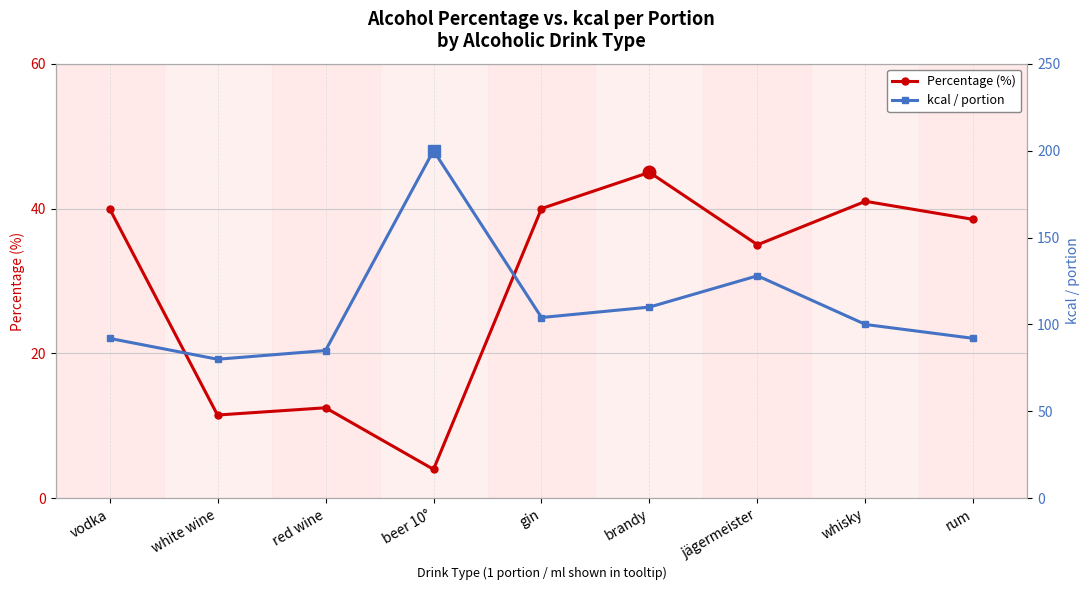

How many data points in Percentage (%) are less than 38?

4